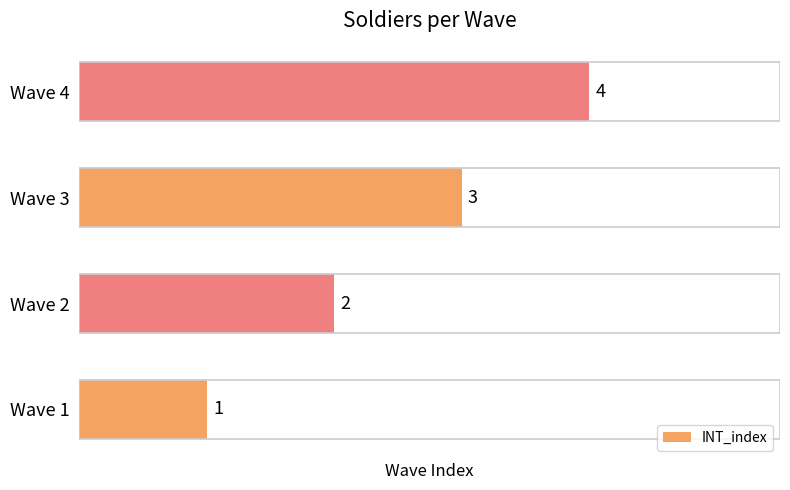

Approximately how many times larger is the value at Wave 2 compared to Wave 1?

2.0